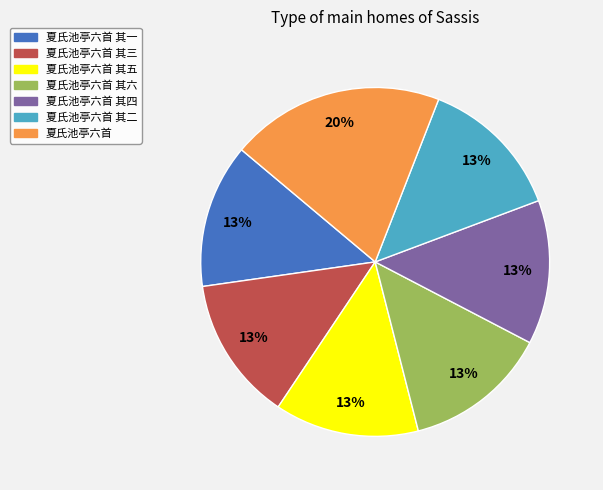

Is 夏氏池亭六首 the majority of the pie?

No